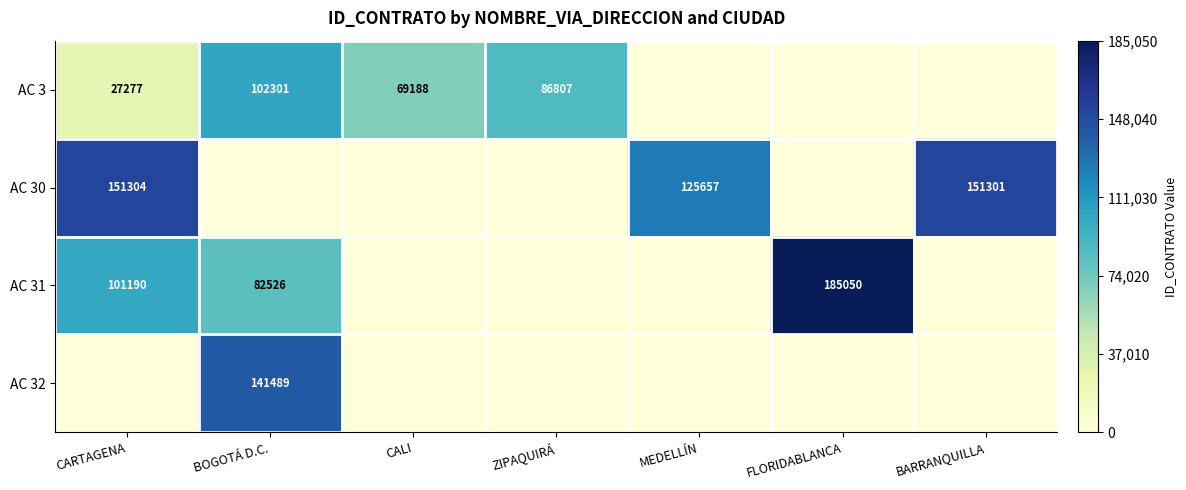

The value of AC 3 at CARTAGENA is 37956. True or false?

False